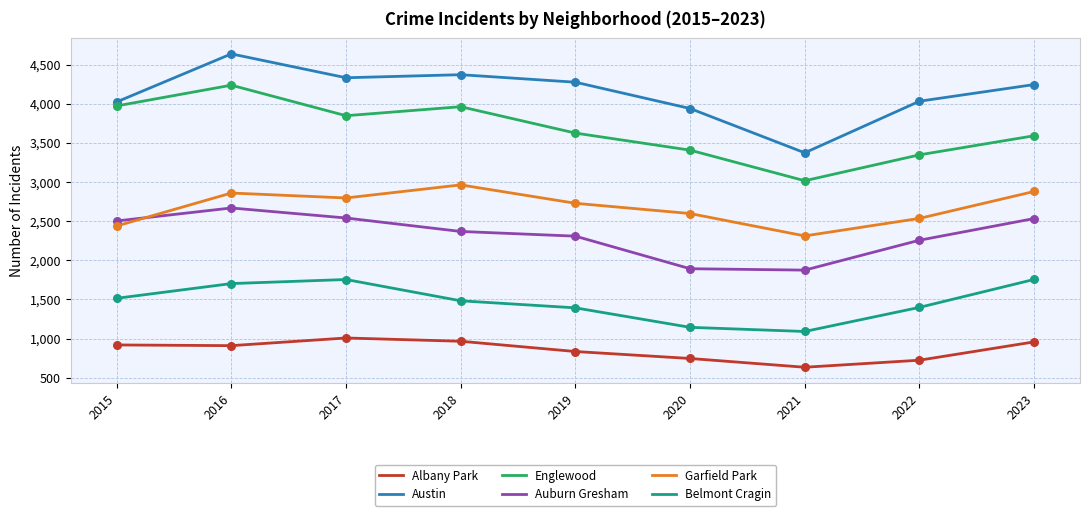

What is the spread (max minus min) of values at 2015?

3105